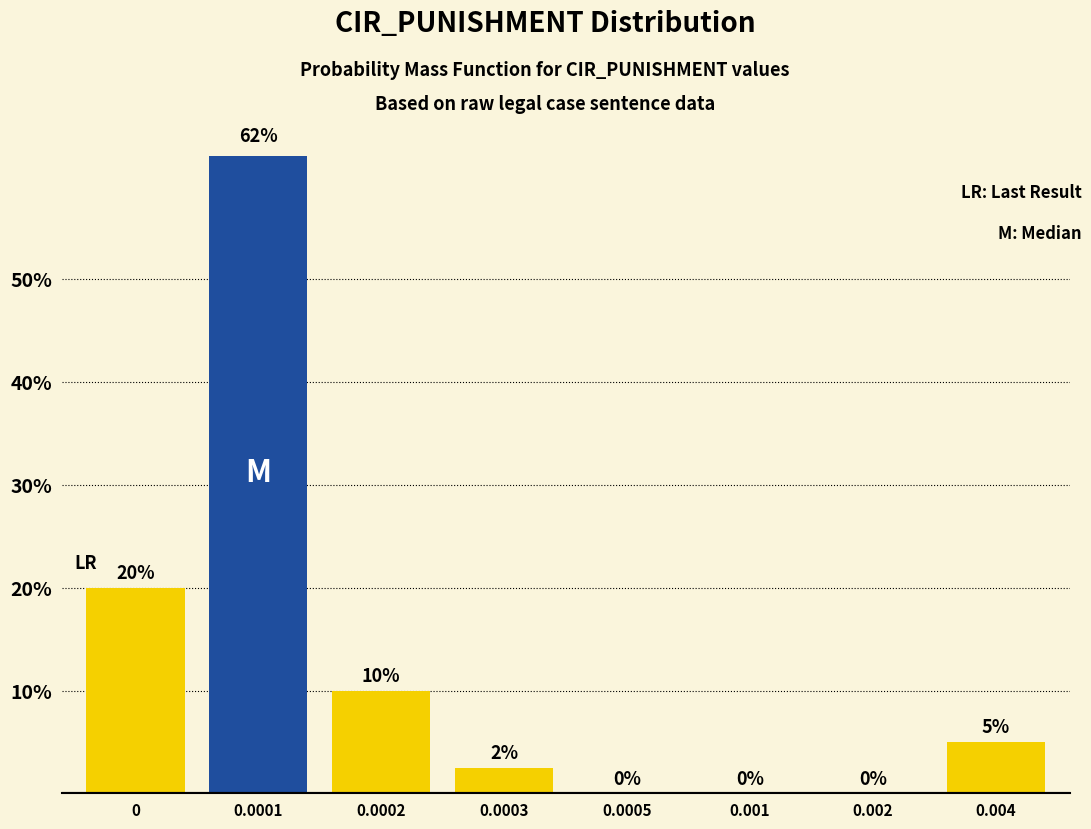

What is the ratio of the value at 0.0001 to the value at 0.0002?

6.2